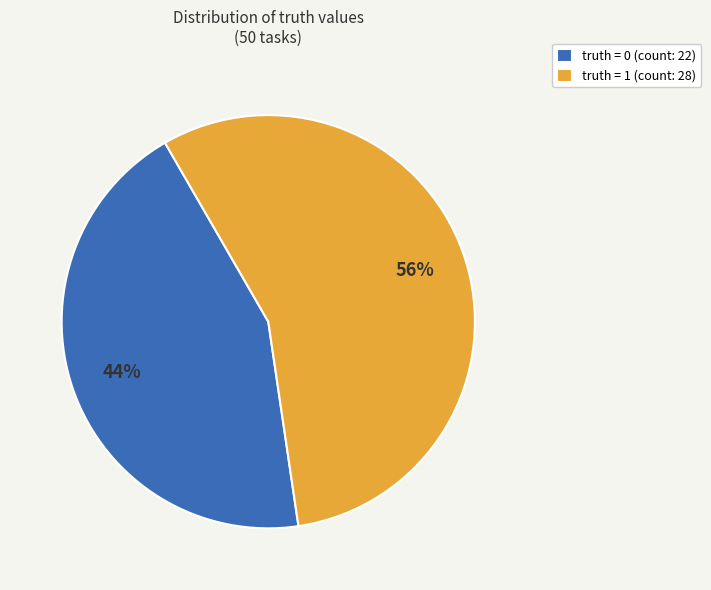

To the nearest percent, what portion does truth = 0 represent?

44%